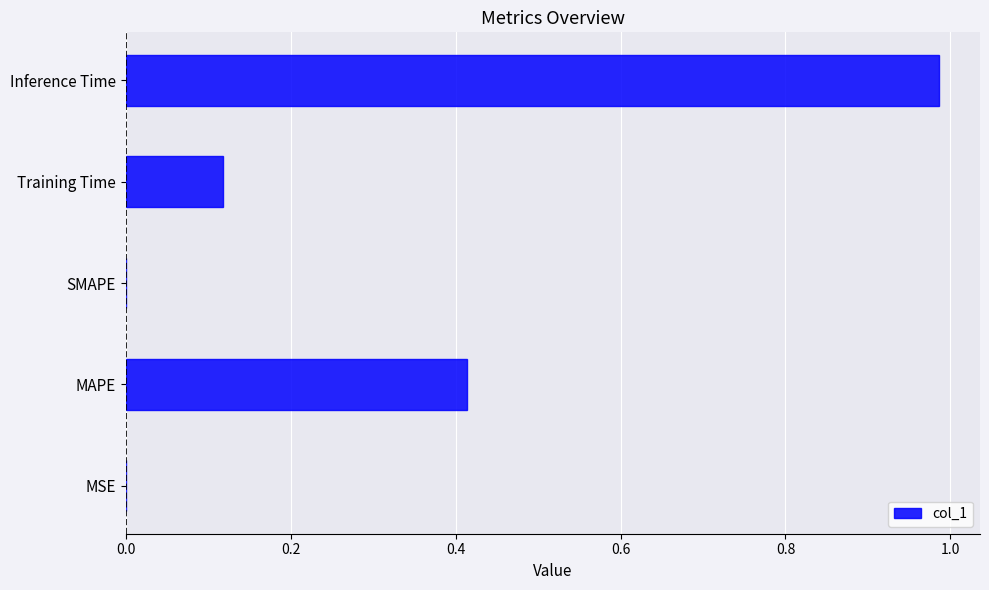

What is the sum of all values?

1.5